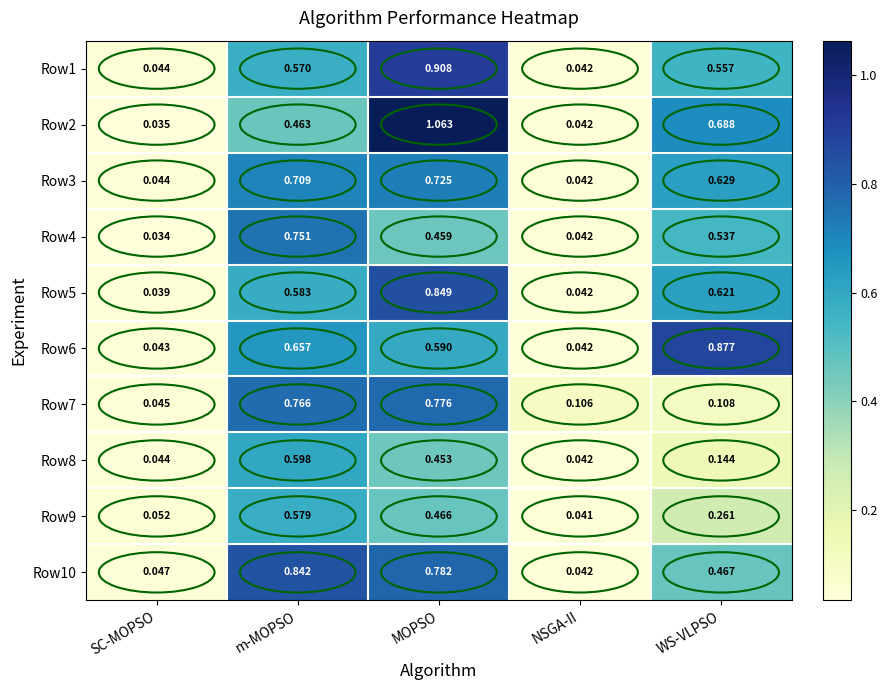

At which label is Row3 closest to 0?

NSGA-II